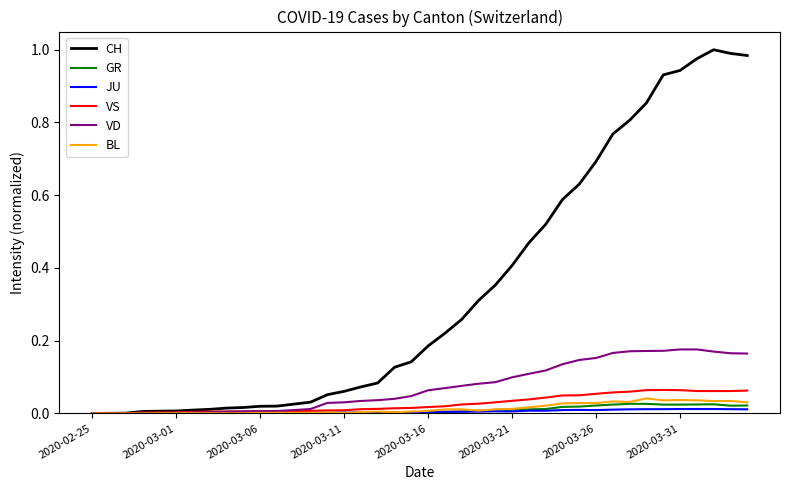

Which series has the largest range (max minus min)?

CH